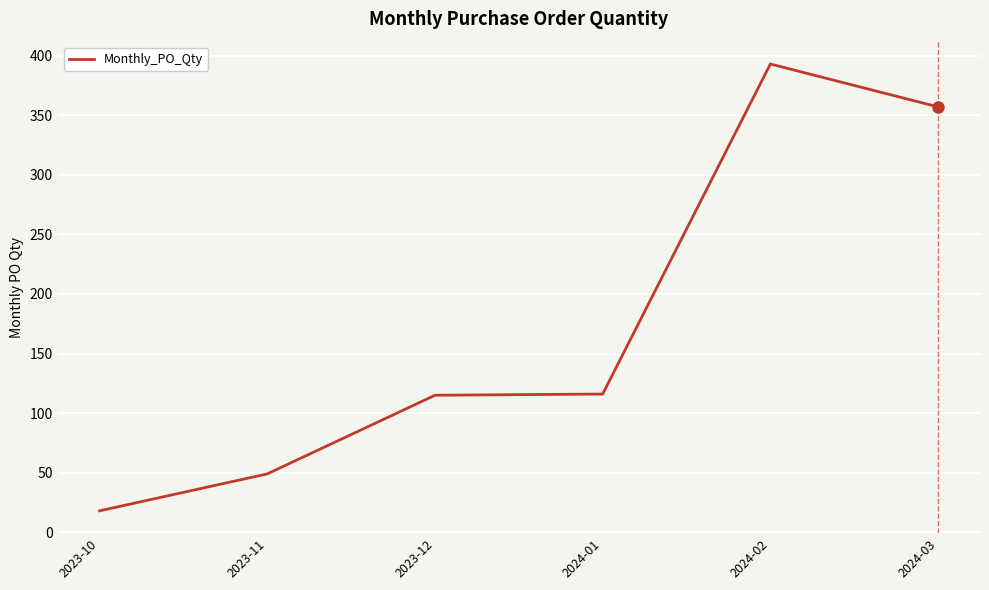

What is the smallest value displayed?

18